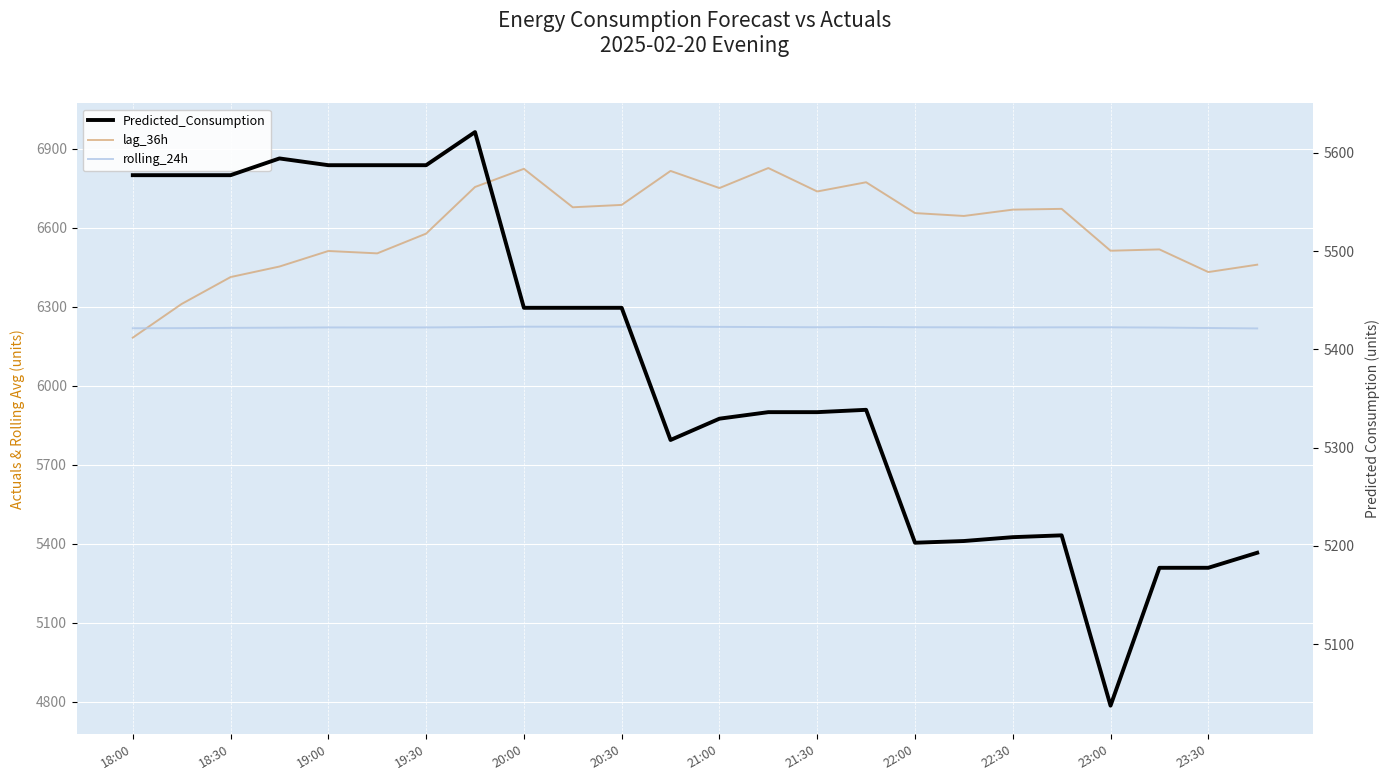

Between 20:00 and 23:00, which series saw the biggest shift?

Predicted_Consumption